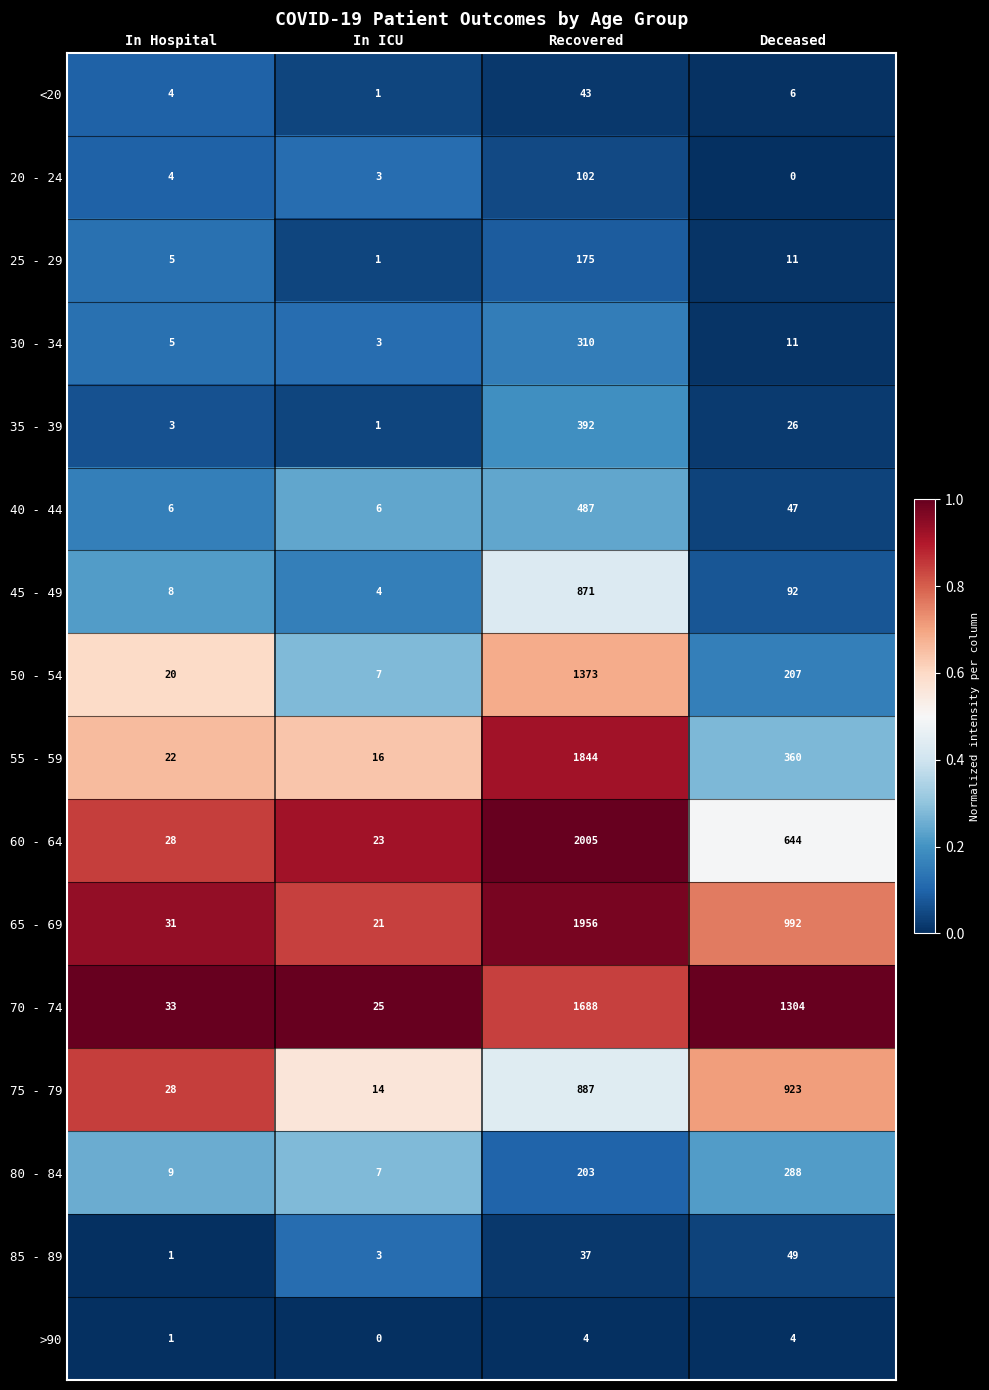

What is the spread (max minus min) of values at Recovered?

2001